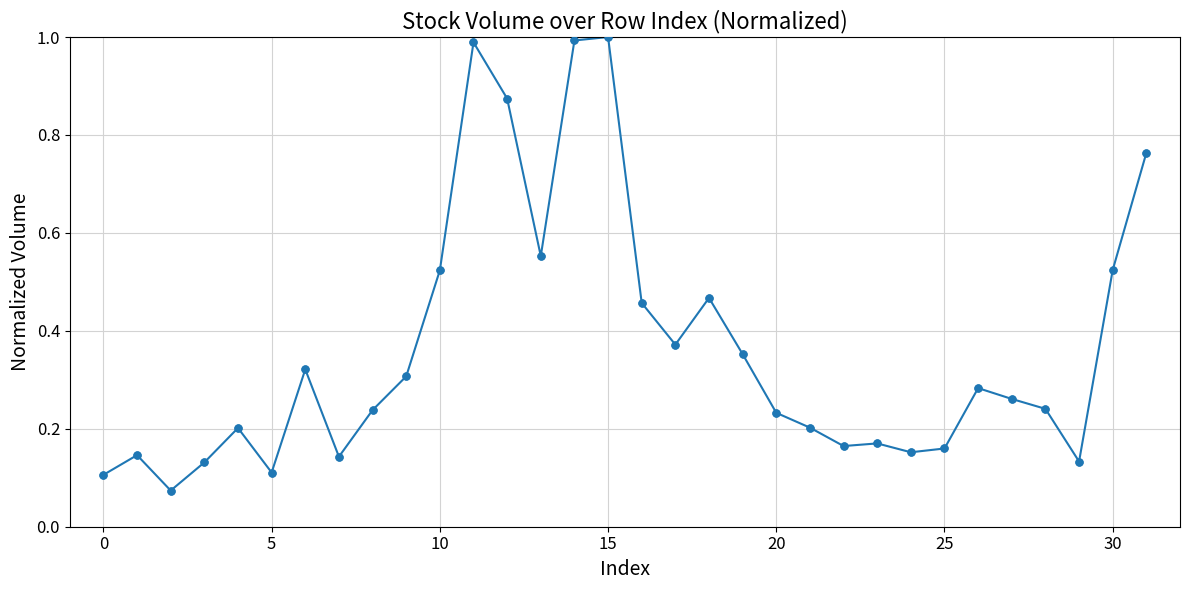

What is the sum of all values?

11.6